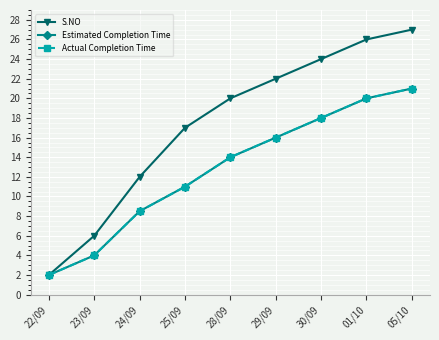

The value of S.NO at 22/09 is 3.6. True or false?

False